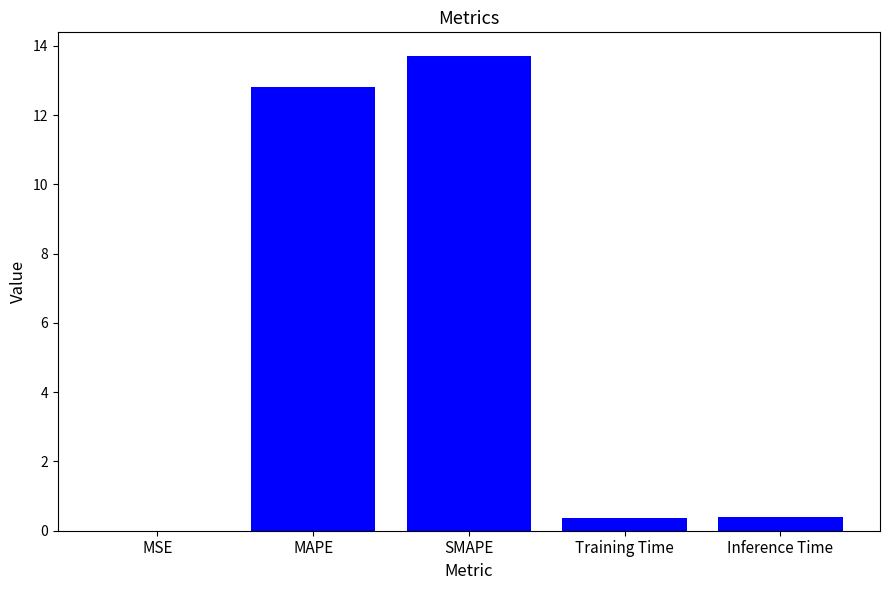

Which category has the highest value across all series?

SMAPE